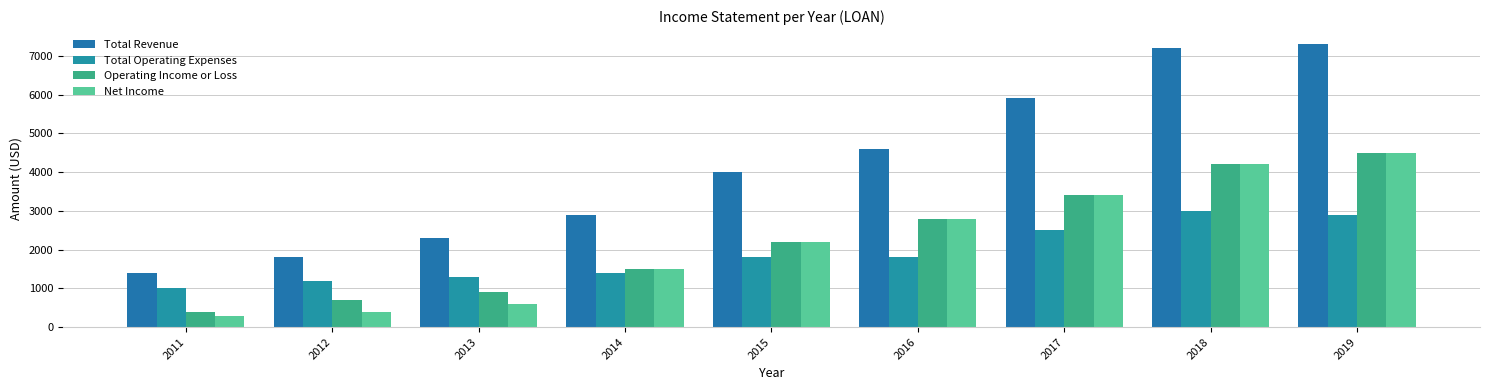

The value of Operating Income or Loss at 2013 is 900. True or false?

True